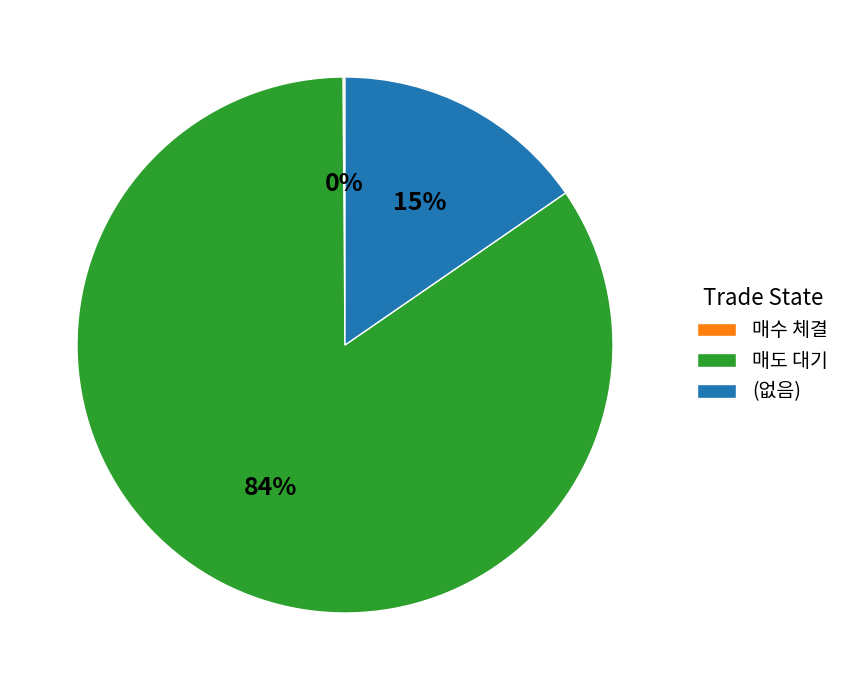

Is there any slice that represents more than half of the pie?

Yes